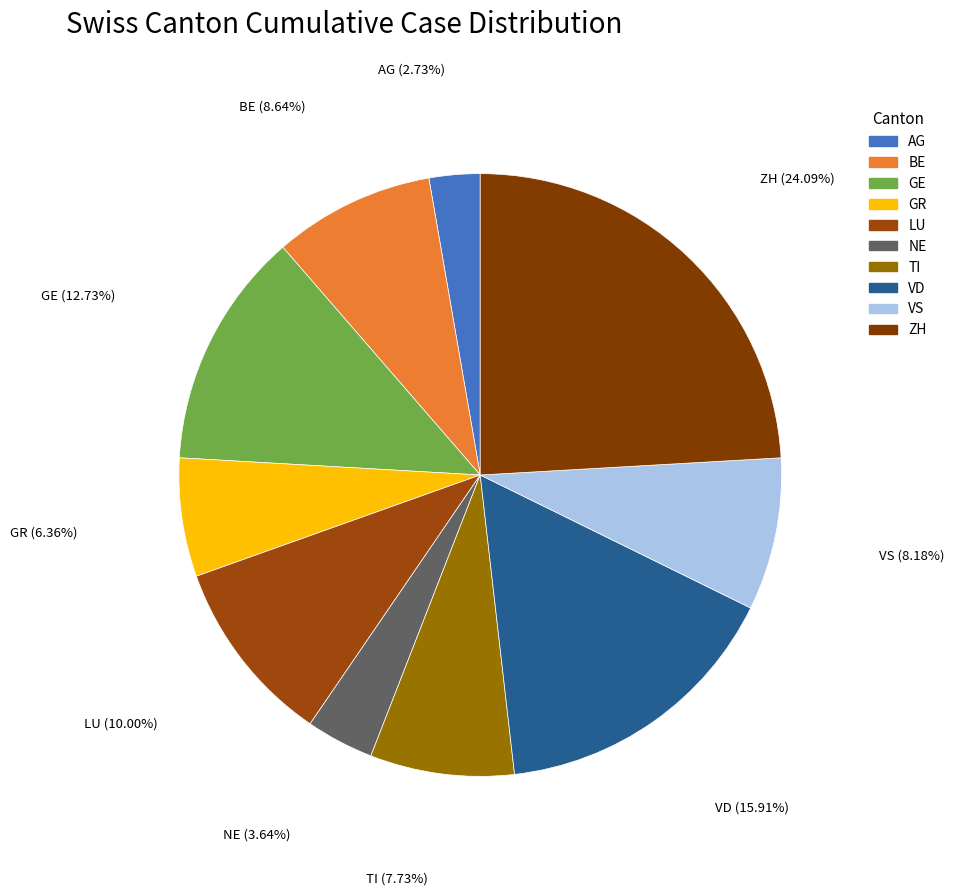

Count the number of slices in the pie.

10